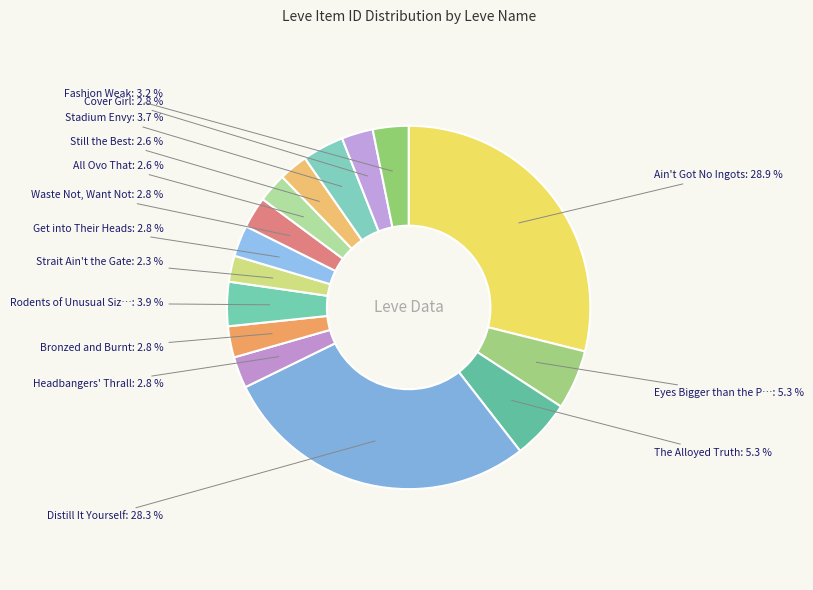

What is the largest slice in the pie chart?

Ain't Got No Ingots